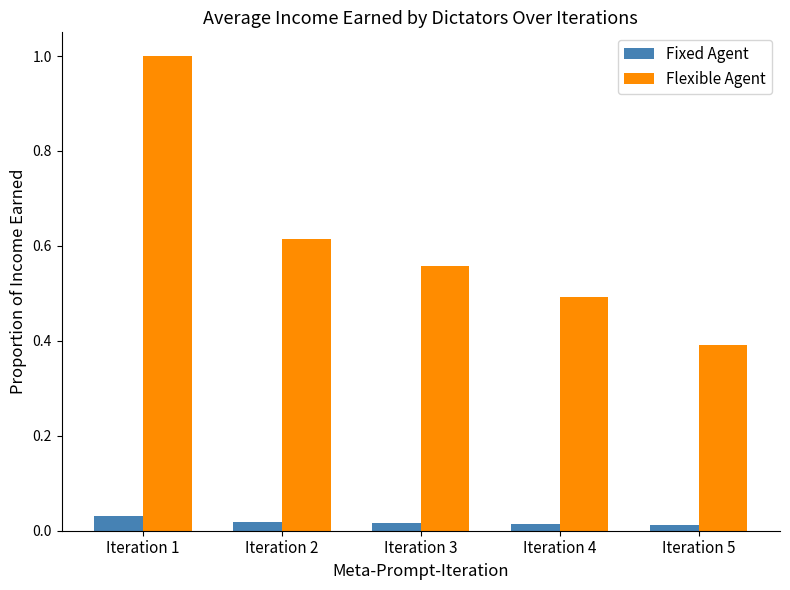

At which label does Fixed Agent reach its peak?

Iteration 1